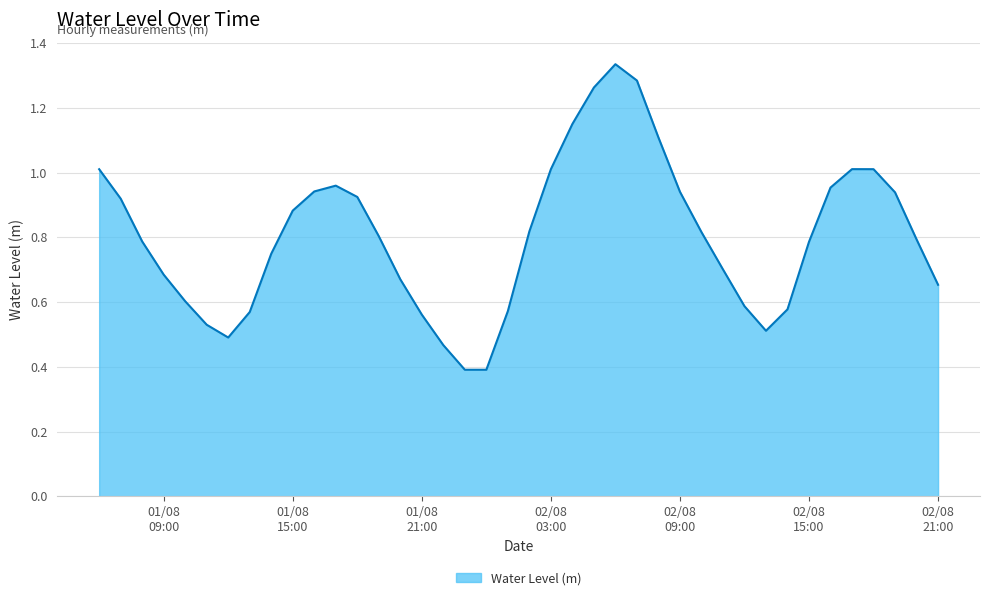

How many categories are shown in the chart?

40